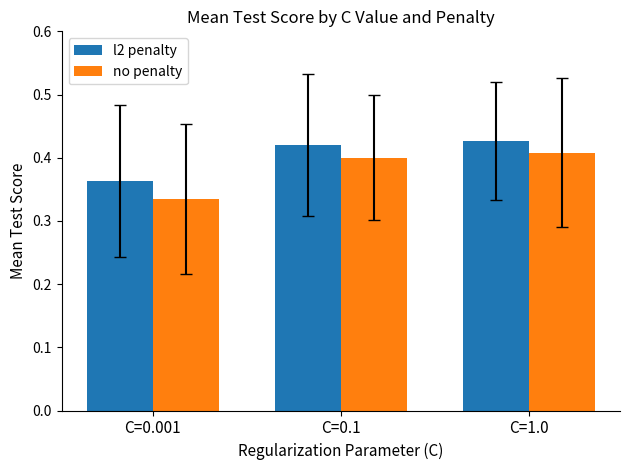

Which series has the largest total across all categories?

l2 penalty